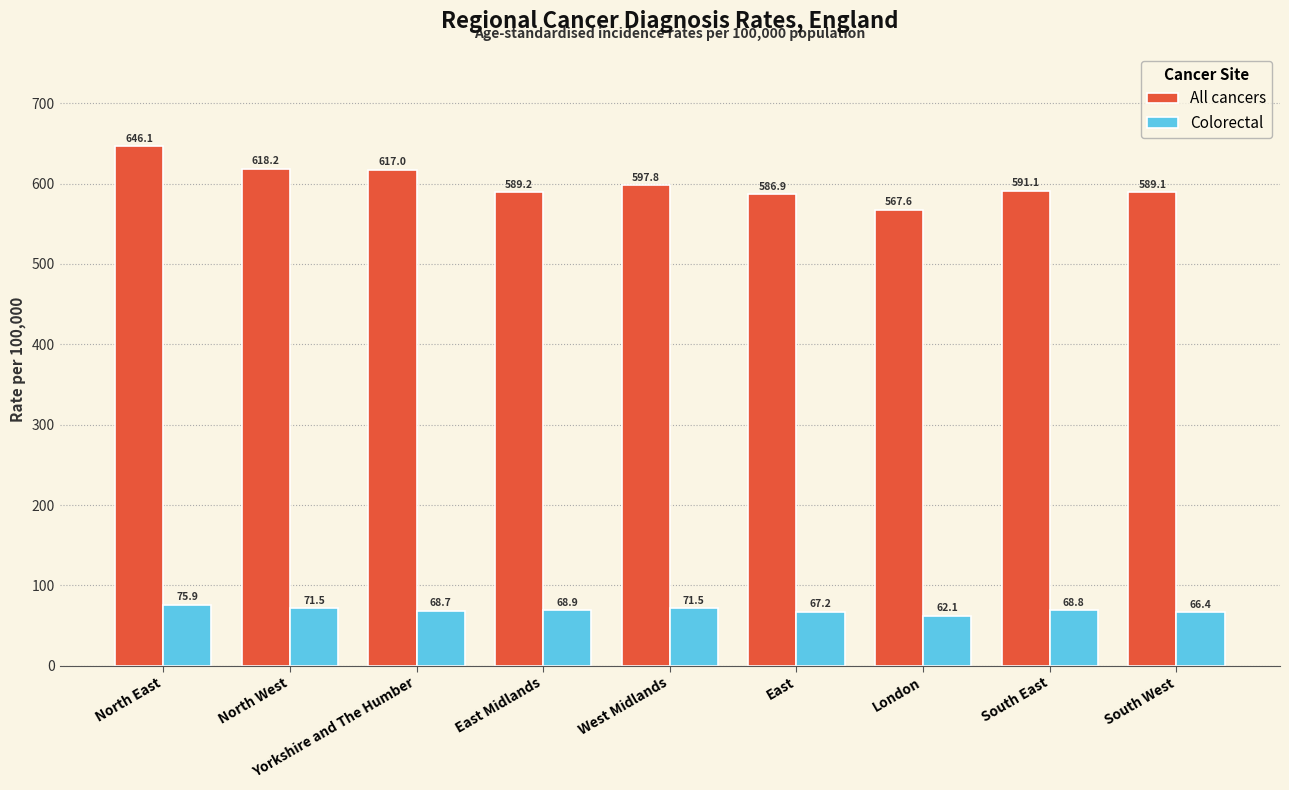

At East Midlands, list the series in order from largest to smallest.

All cancers, Colorectal